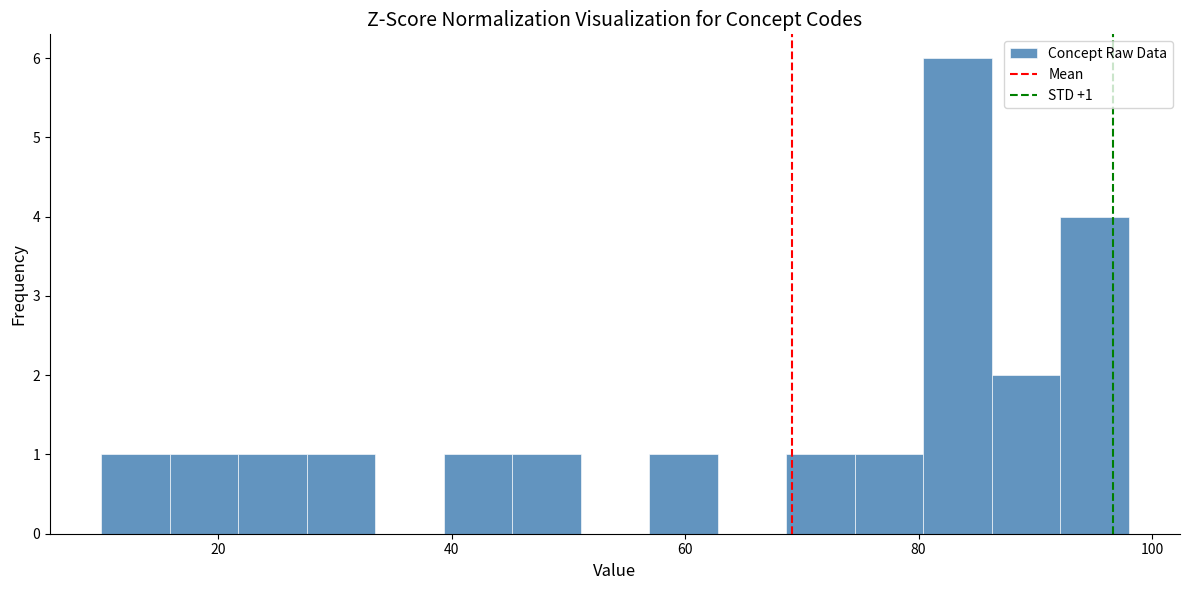

Around what value on the x-axis is the tallest bar? Give the approximate position of its centre, as read against the axis.

84